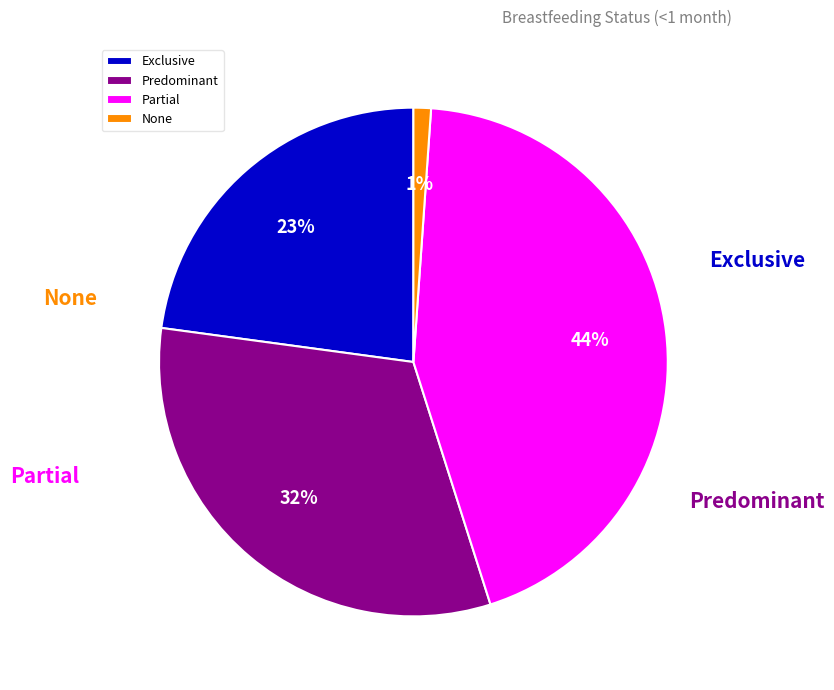

How much of the chart is everything except Exclusive?

77.1%